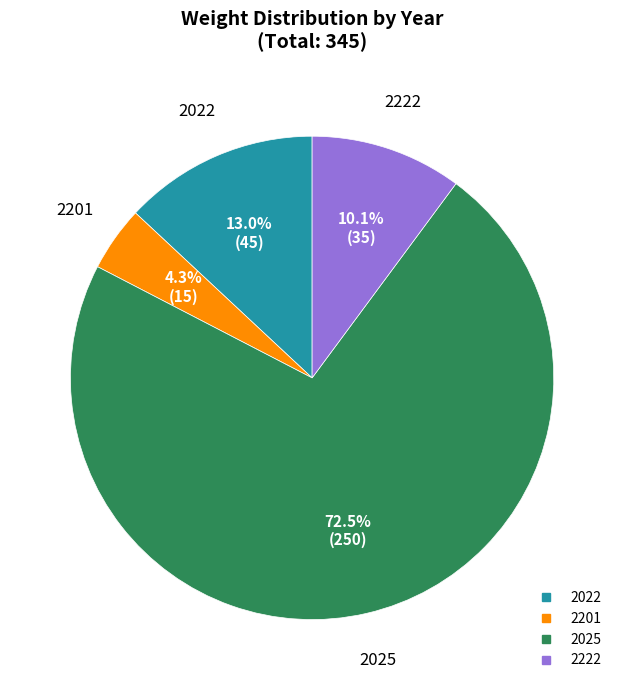

Rank the categories by value from lowest to highest.

2201, 2222, 2022, 2025